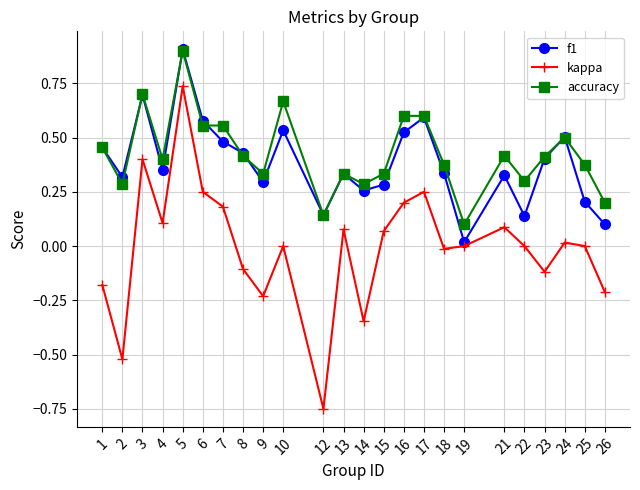

Rank the series at 26 from highest to lowest value.

accuracy, f1, kappa